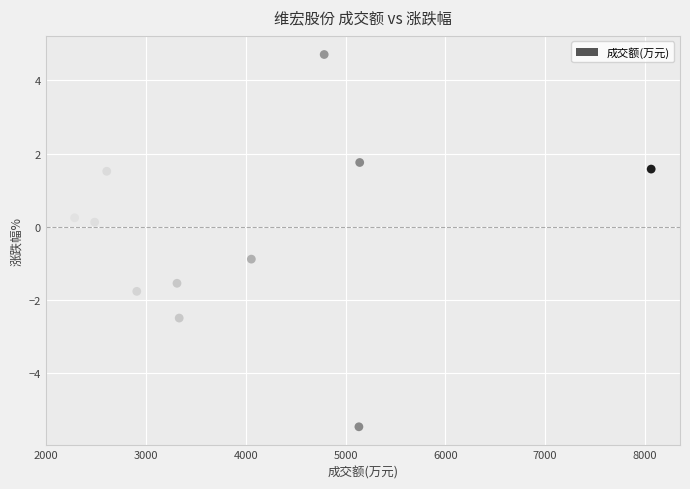

What is the average X value?

4009.1